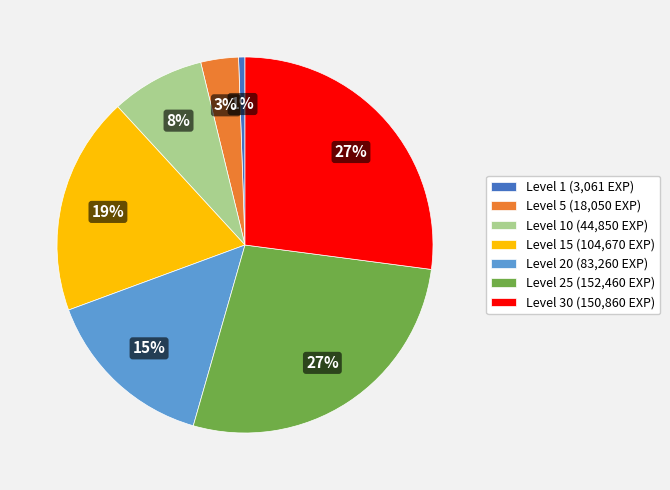

Is there any slice that represents more than half of the pie?

No